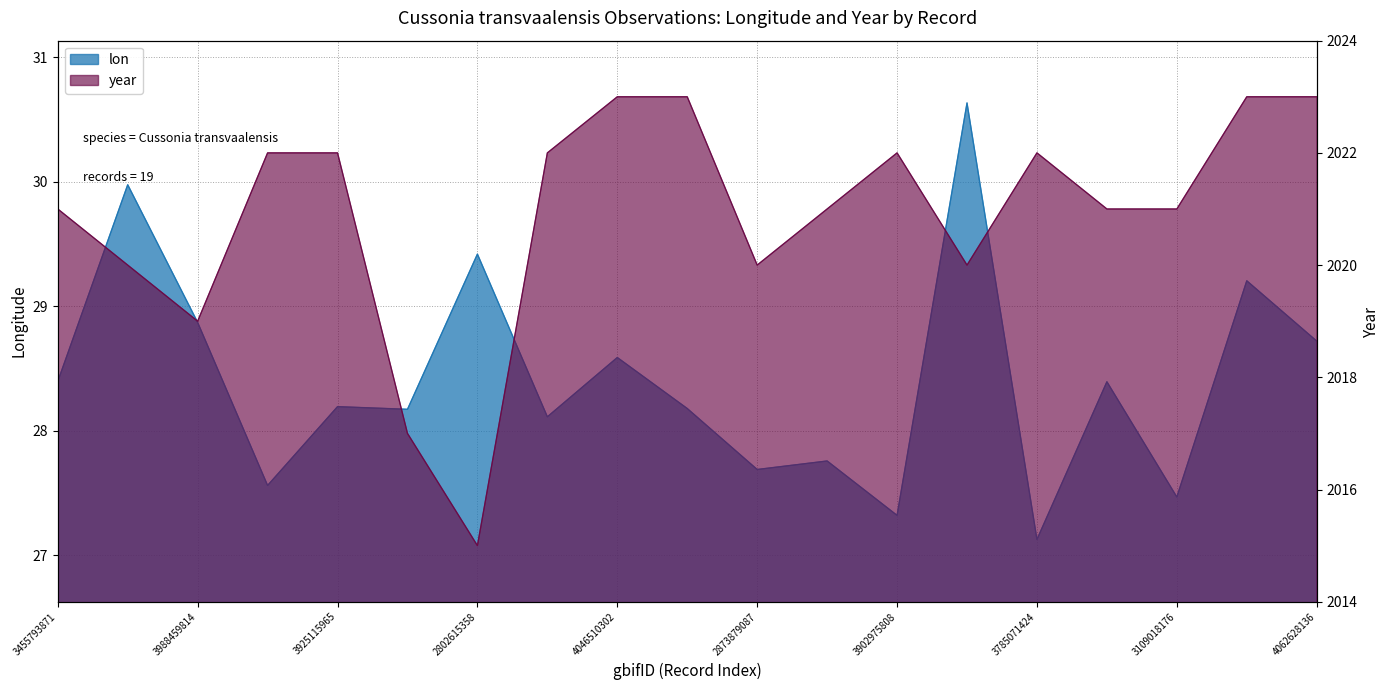

True or false: year and lon cross at least once.

False